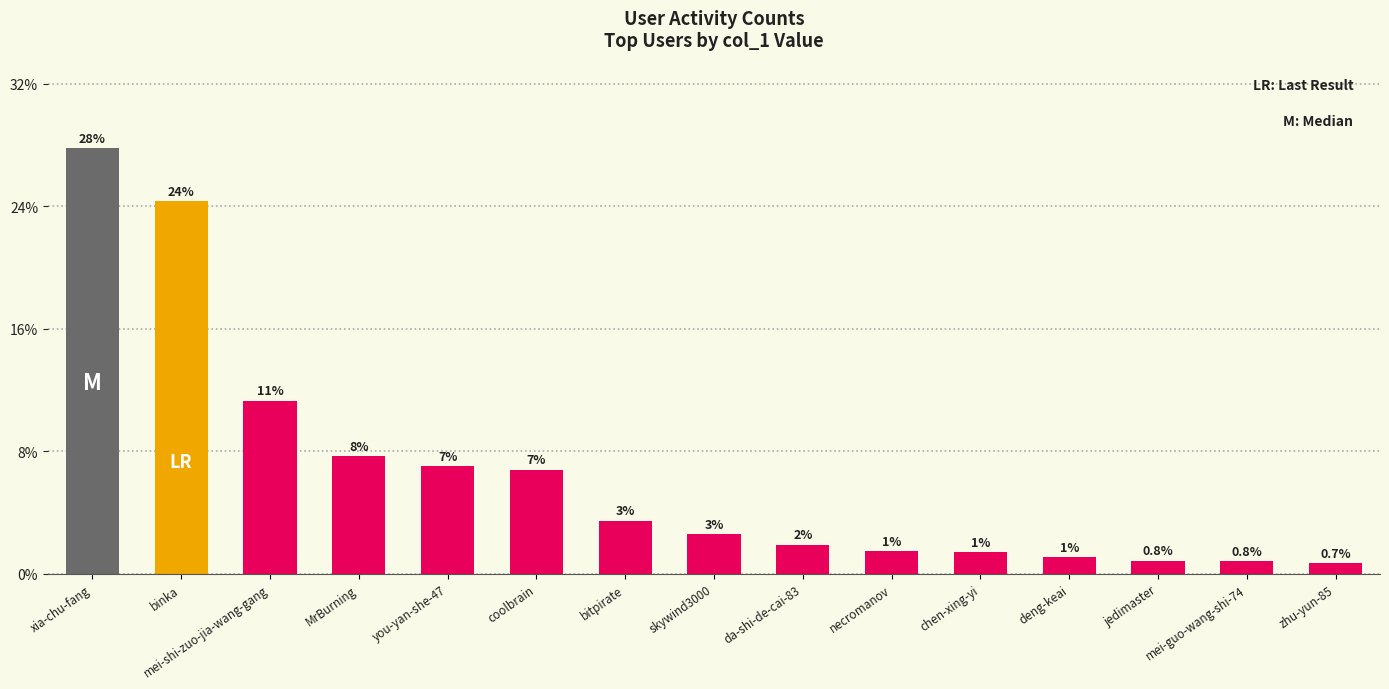

The value at MrBurning is 217007. True or false?

False